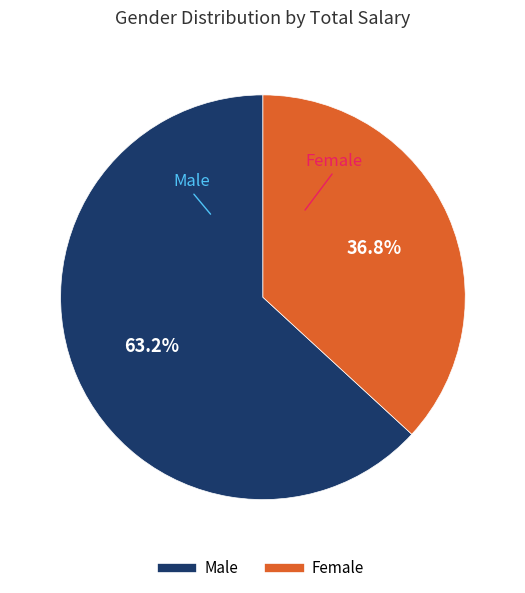

Is there any slice that represents more than half of the pie?

Yes